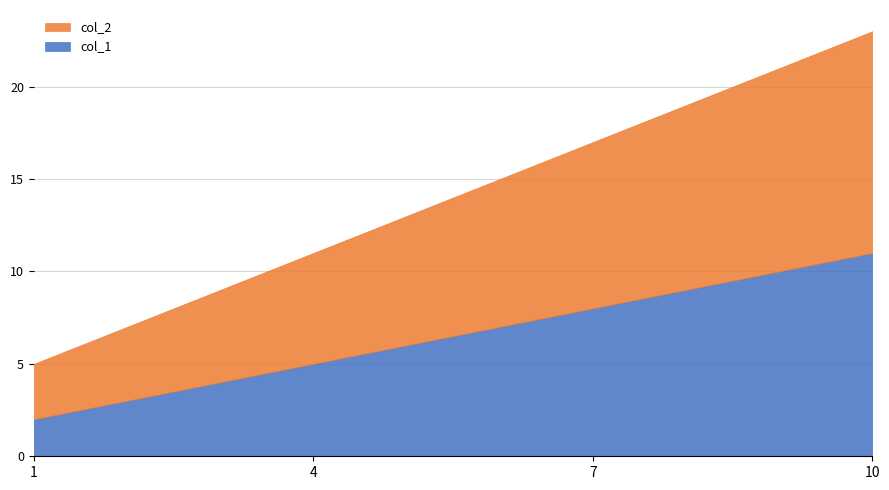

Is it true that col_2 equals 3 at 1?

True